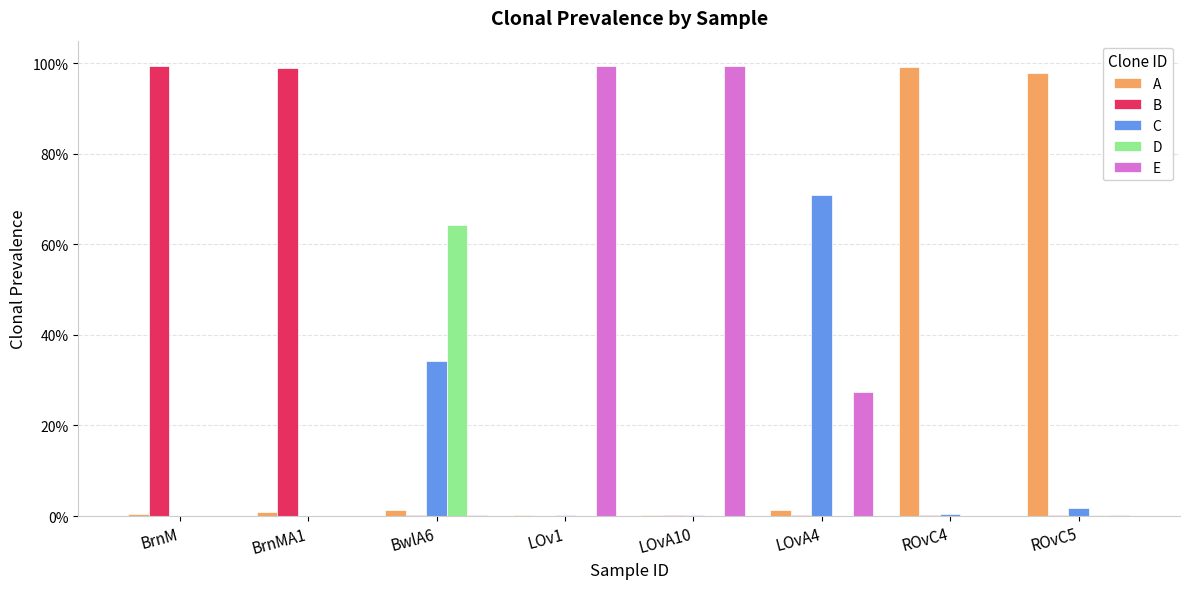

At how many categories does at least one series exceed 0?

8